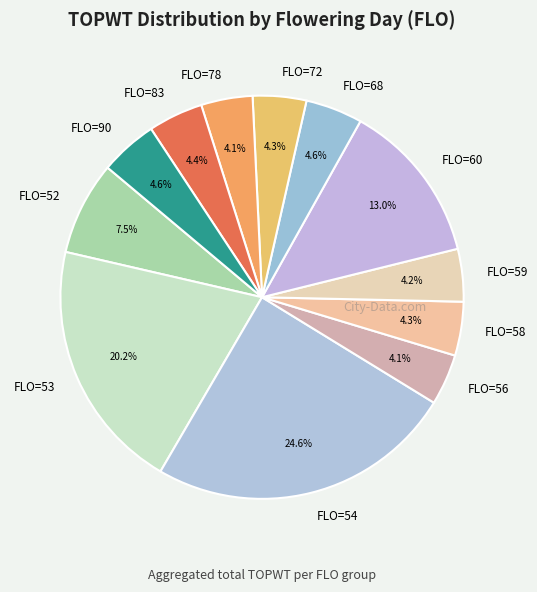

To the nearest percent, what is the difference between the largest and smallest slice percentages?

21%